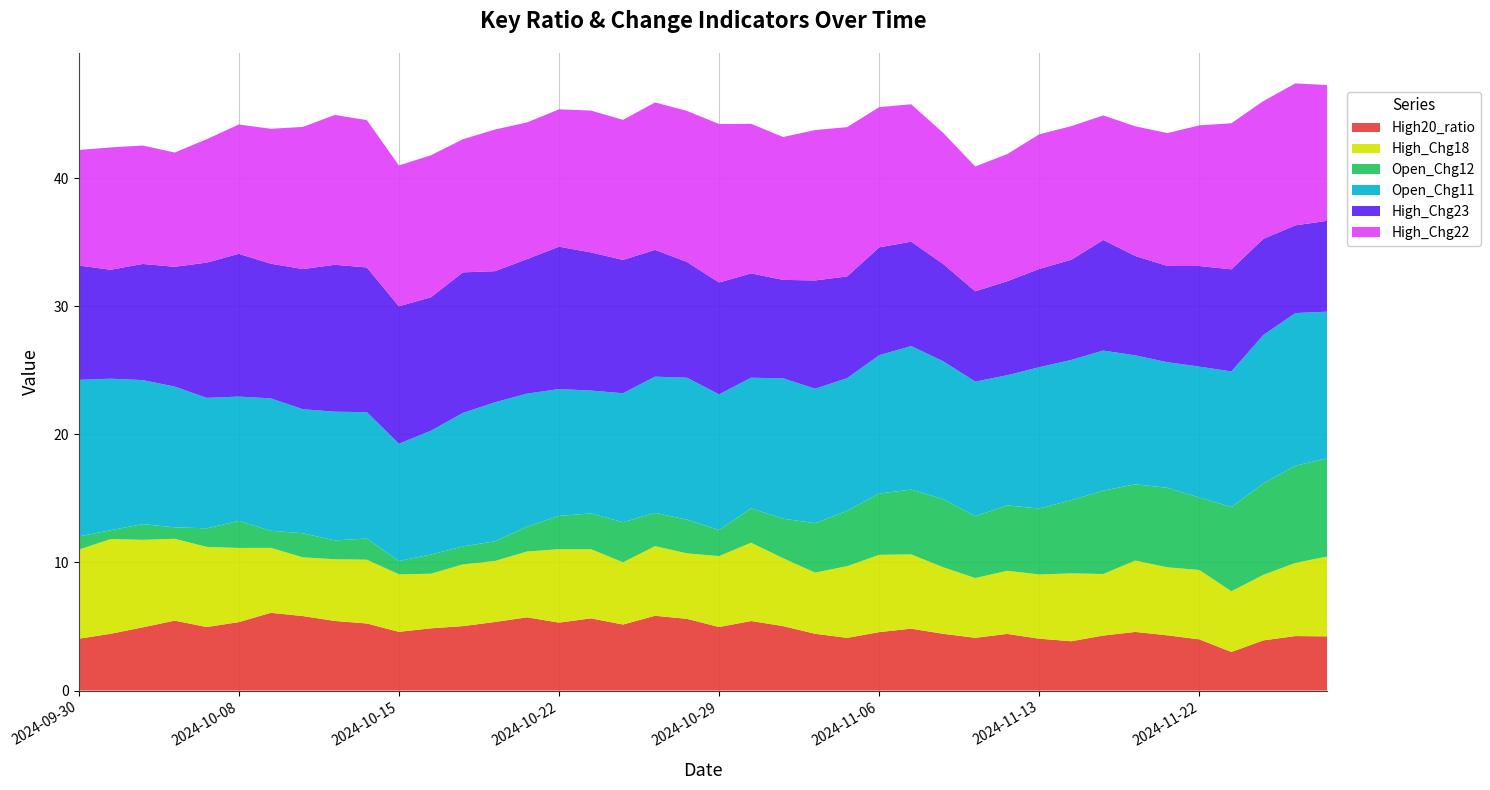

Reading right to left, transcribe all the data shown in this chart.

High20_ratio: 4.2	4.3	3.9	3.0	4.0	4.3	4.6	4.3	3.9	4.1	4.4	4.1	4.4	4.8	4.6	4.1	4.4	5.0	5.4	5.0	5.6	5.8	5.2	5.6	5.3	5.7	5.4	5.0	4.9	4.6	5.2	5.4	5.8	6.1	5.3	5.0	5.5	4.9	4.4	4.0
High_Chg18: 6.2	5.7	5.1	4.7	5.4	5.3	5.6	4.8	5.3	5.0	4.9	4.7	5.2	5.8	6.0	5.6	4.8	5.3	6.1	5.5	5.1	5.4	4.9	5.4	5.7	5.1	4.8	4.8	4.3	4.5	5.0	4.8	4.6	5.1	5.8	6.3	6.4	6.8	7.4	7.0
Open_Chg12: 7.7	7.6	7.1	6.6	5.7	6.2	6.0	6.5	5.7	5.1	5.1	4.8	5.3	5.1	4.8	4.3	3.9	3.1	2.7	2.0	2.6	2.6	3.1	2.8	2.6	1.9	1.5	1.4	1.5	1.0	1.7	1.5	1.9	1.3	2.1	1.4	0.9	1.2	0.7	1.0
Open_Chg11: 11.4	11.9	11.6	10.6	10.2	9.8	10.1	10.9	11.0	11.0	10.2	10.5	10.8	11.2	10.8	10.4	10.5	11.0	10.2	10.6	11.1	10.6	10.1	9.6	9.9	10.4	10.9	10.4	9.7	9.2	9.9	10.0	9.7	10.3	9.7	10.2	11.0	11.2	11.8	12.2
High_Chg23: 7.1	6.8	7.5	8.0	7.9	7.5	7.8	8.6	7.8	7.7	7.3	7.1	7.6	8.2	8.4	7.9	8.5	7.7	8.1	8.7	9.0	9.9	10.4	10.8	11.1	10.5	10.2	11.0	10.4	10.7	11.3	11.5	10.9	10.5	11.1	10.6	9.4	9.1	8.5	8.9
High_Chg22: 10.6	11.1	10.8	11.4	11.0	10.4	10.1	9.7	10.4	10.5	9.9	9.7	10.2	10.7	10.9	11.7	11.7	11.2	11.7	12.4	11.8	11.5	10.9	11.1	10.7	10.7	11.1	10.4	11.1	11.0	11.5	11.7	11.1	10.5	10.1	9.6	8.9	9.2	9.6	9.0